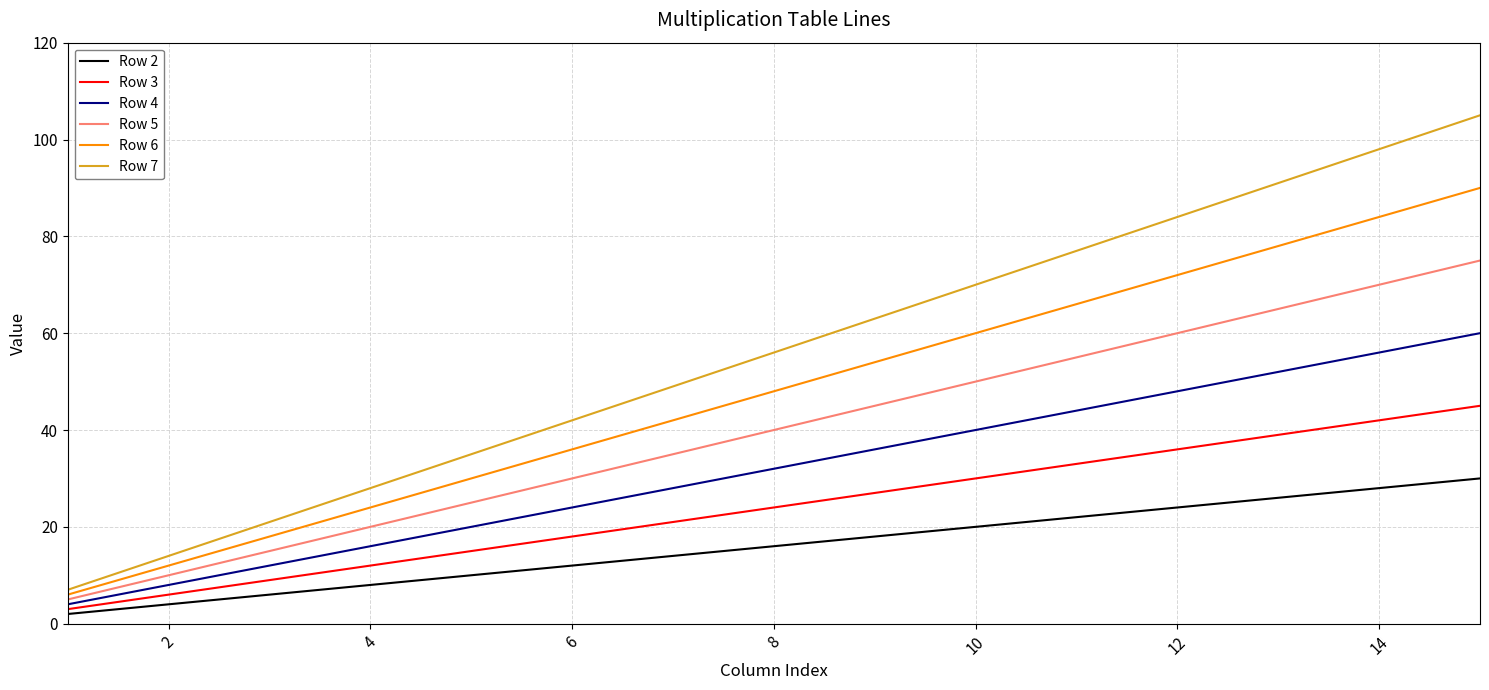

Which series has the widest spread of values?

Row 7